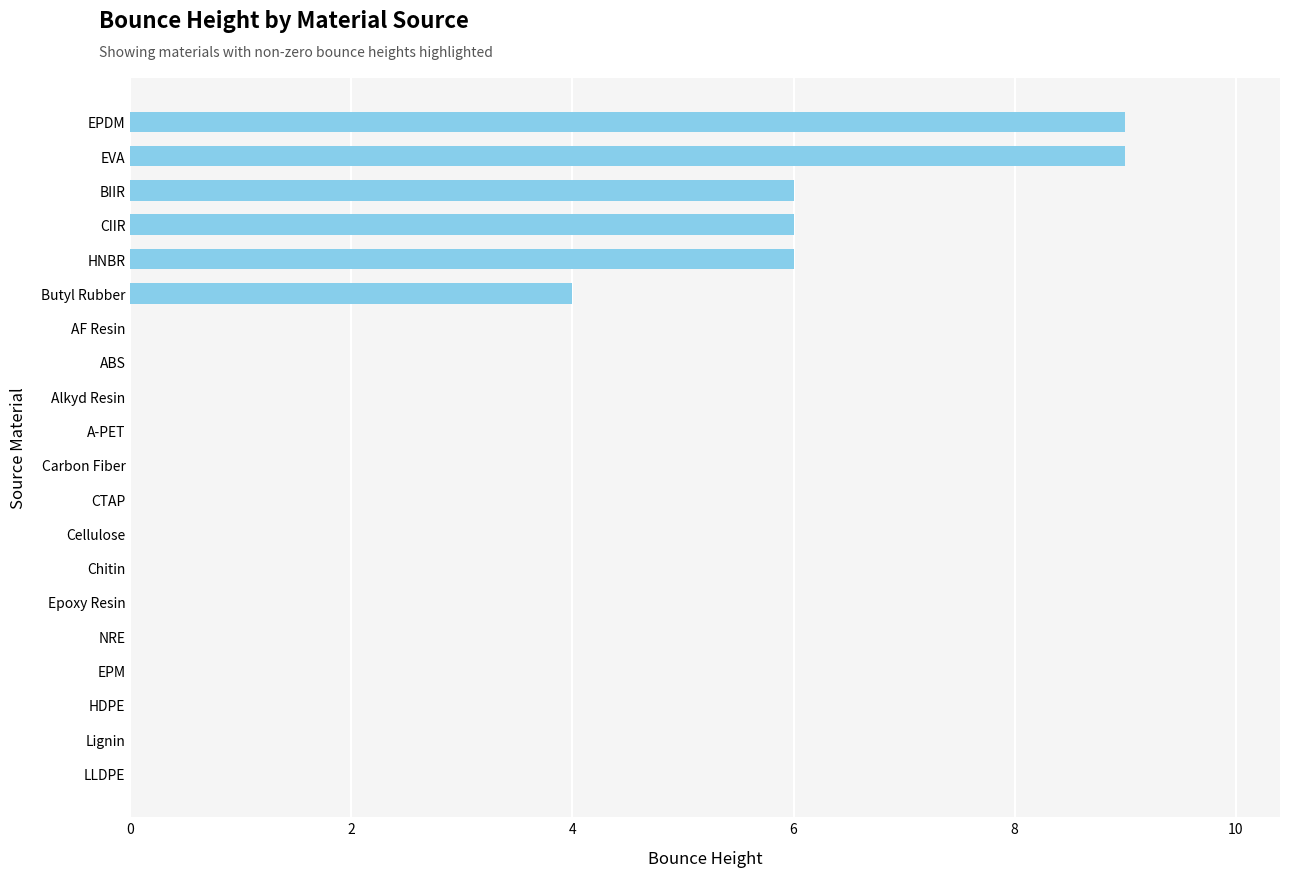

Reading top to bottom, list all the values displayed in this chart.

EPDM=9	EVA=9	BIIR=6	CIIR=6	HNBR=6	Butyl Rubber=4	AF Resin=0	ABS=0	Alkyd Resin=0	A-PET=0	Carbon Fiber=0	CTAP=0	Cellulose=0	Chitin=0	Epoxy Resin=0	NRE=0	EPM=0	HDPE=0	Lignin=0	LLDPE=0